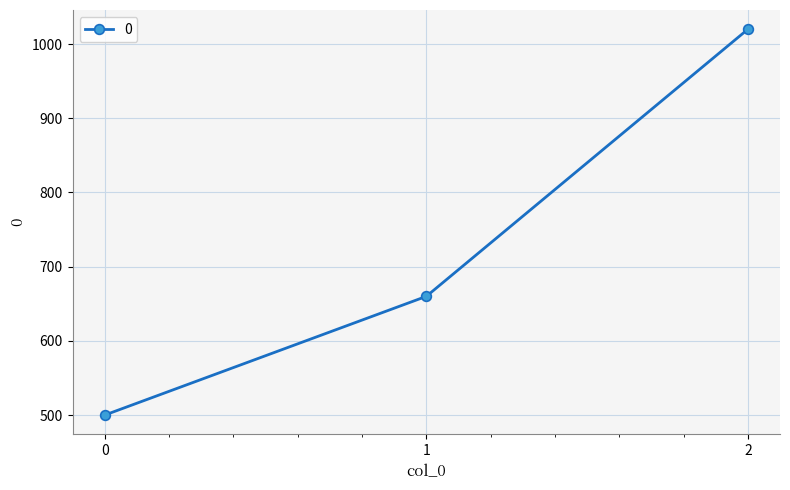

Which label corresponds to the largest value in the chart?

2